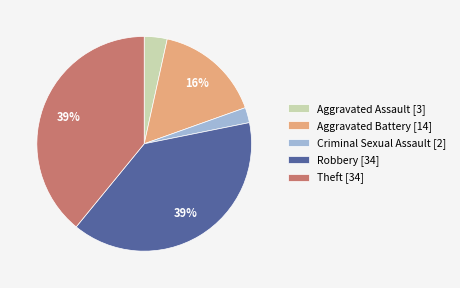

The Criminal Sexual Assault slice represents 2% of the pie. True or false?

True